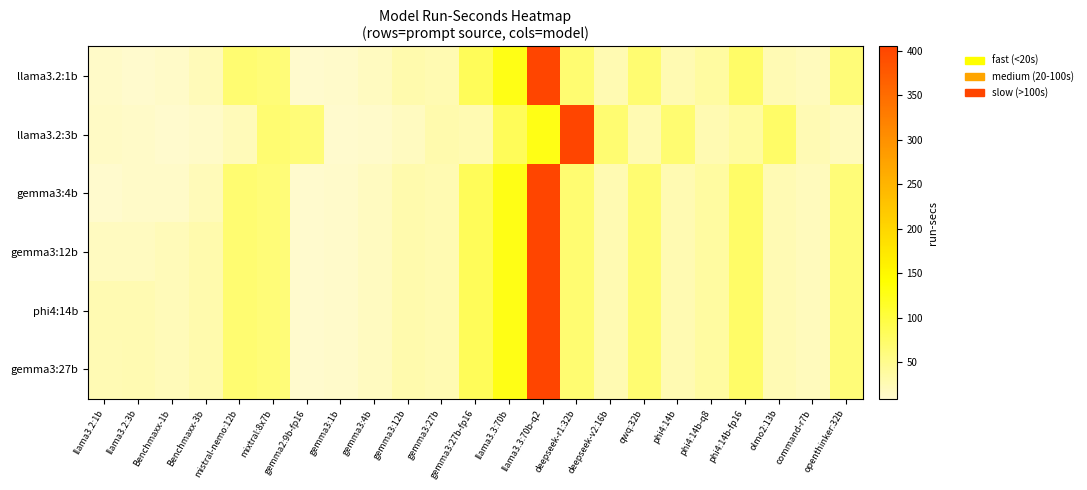

At how many categories does at least one series exceed 156?

2